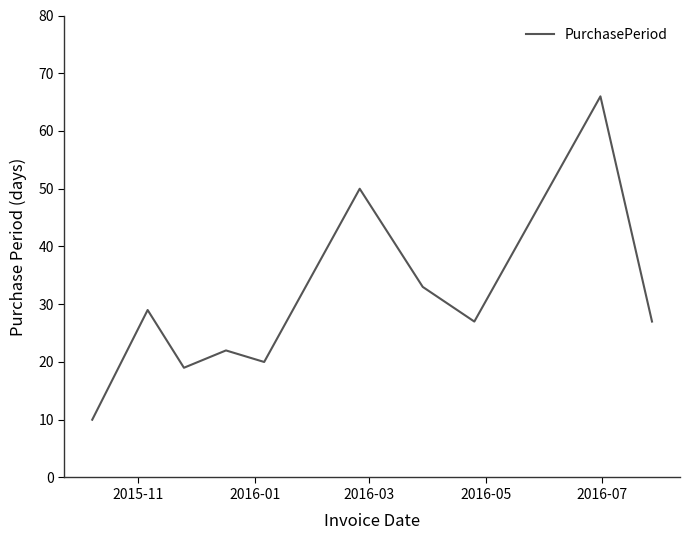

What is the maximum value shown in the chart?

66